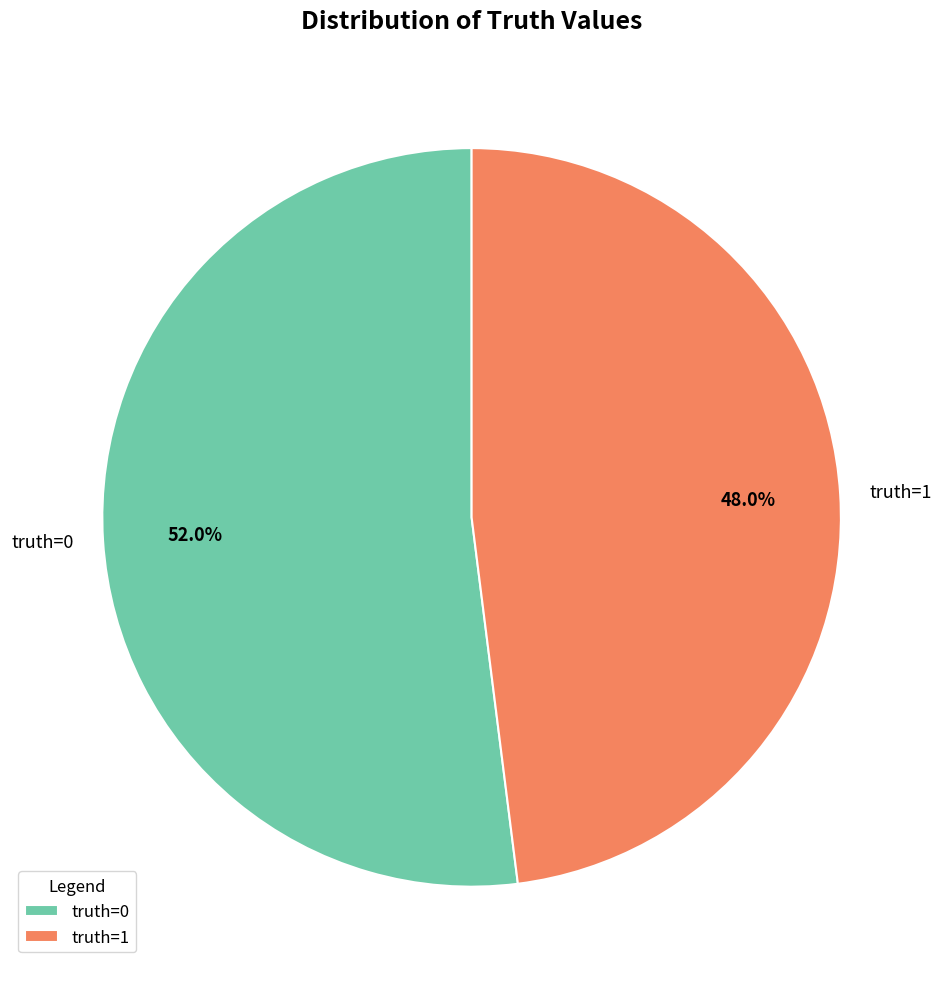

Is the sum of truth=1 and truth=0 greater than half?

Yes